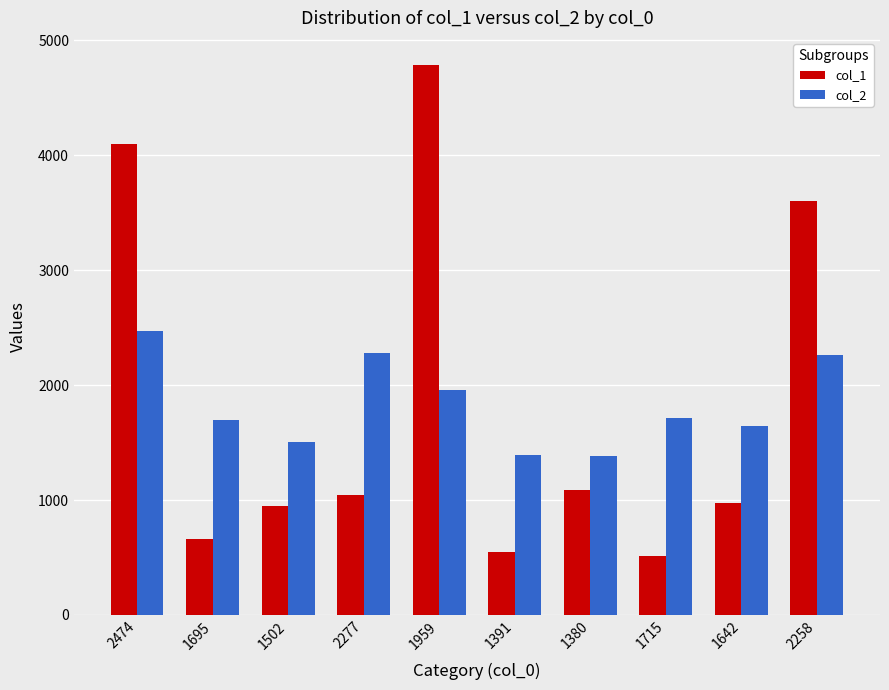

Are the bars horizontal?

No